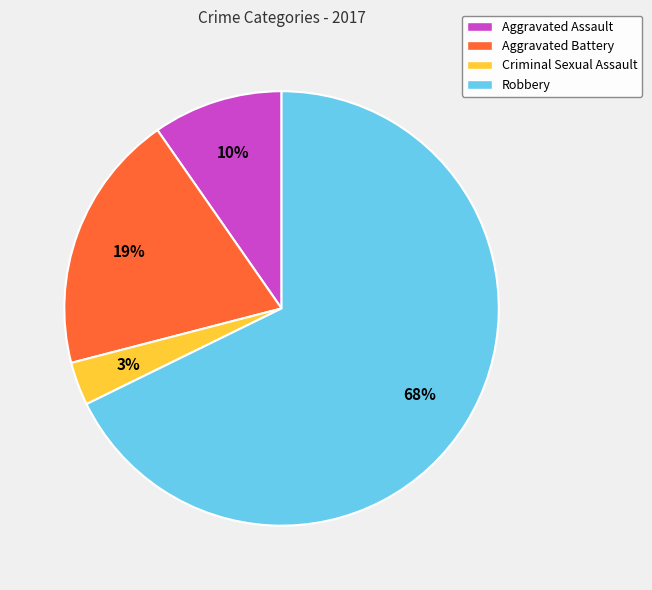

The Aggravated Battery slice represents 19% of the pie. True or false?

True